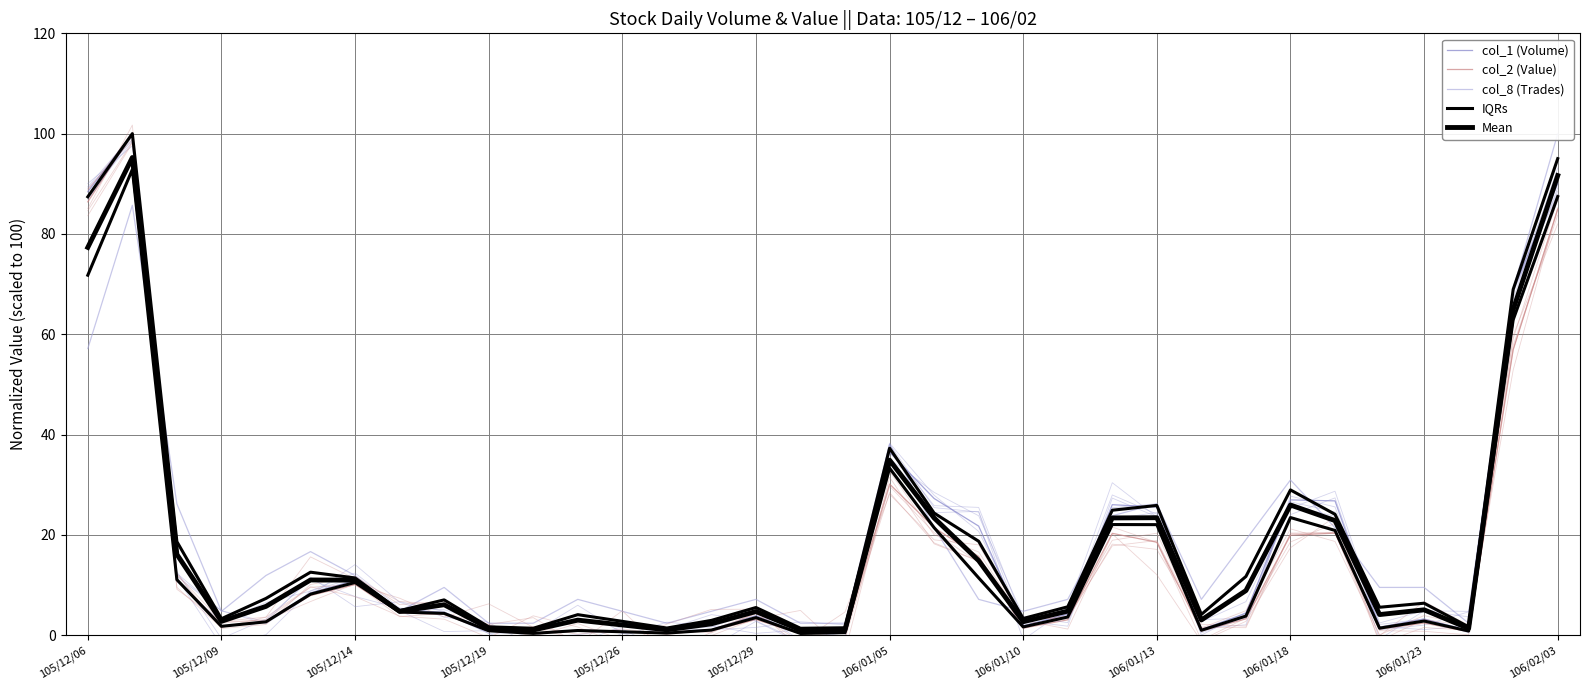

The value of col_1 (Volume) at 106/01/23 is 7.0. True or false?

False